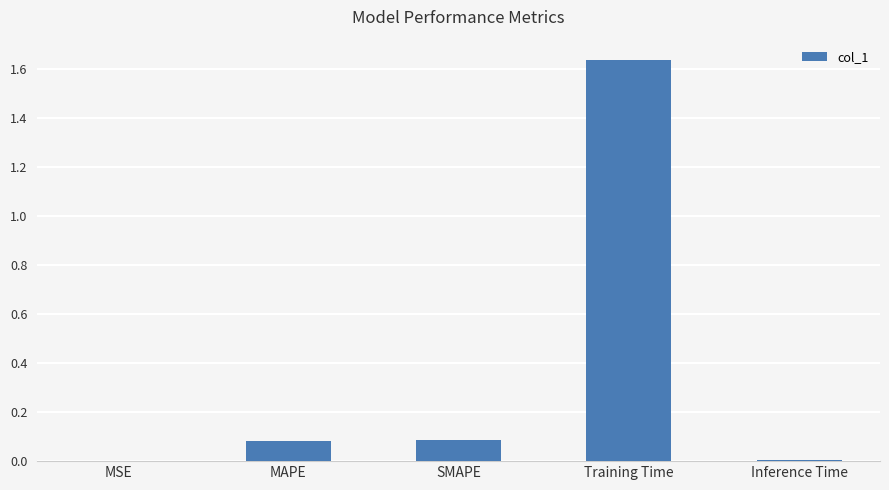

What is the change in value from MSE to Training Time?

+1.6